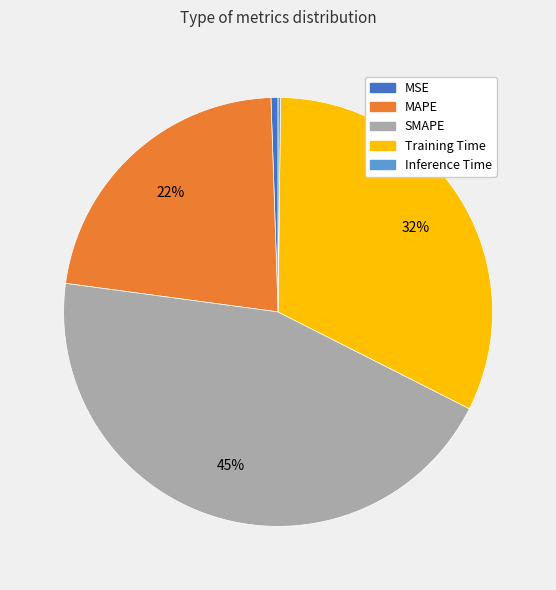

To the nearest percent, what is the average slice percentage?

20%